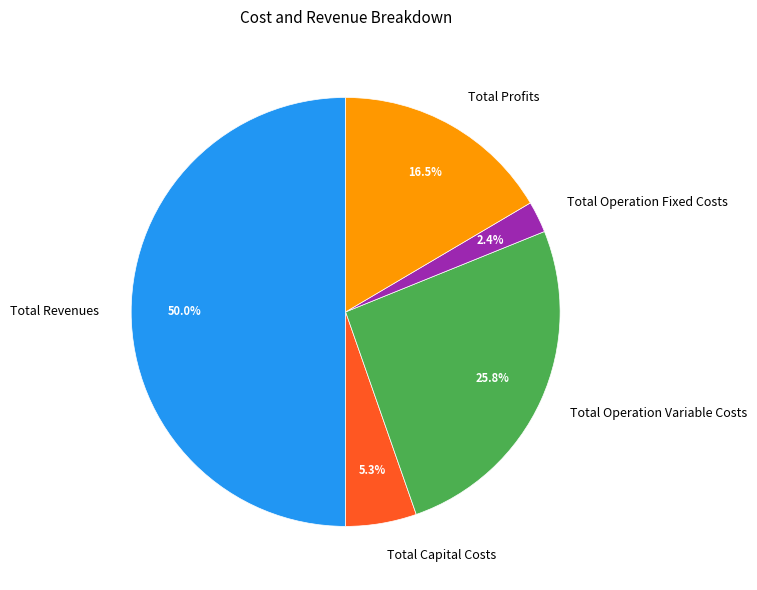

To the nearest percent, what portion does Total Revenues represent?

50%